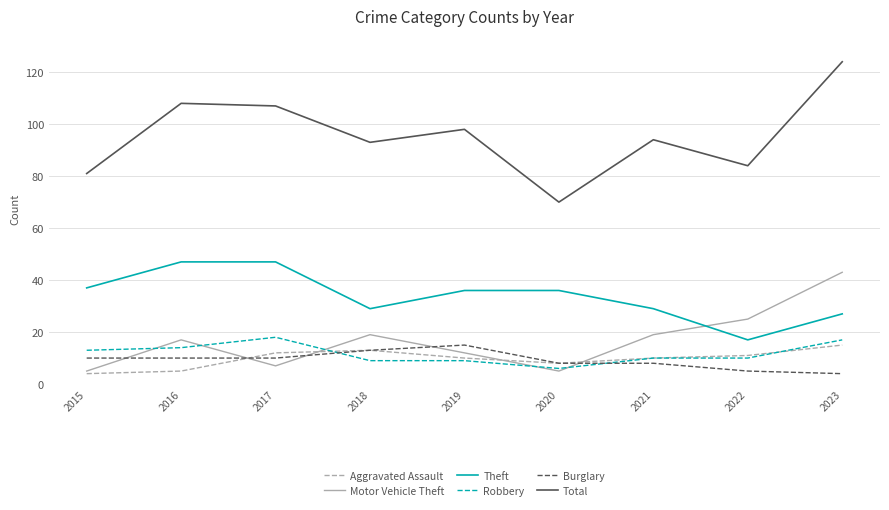

What is the maximum value for Burglary?

15